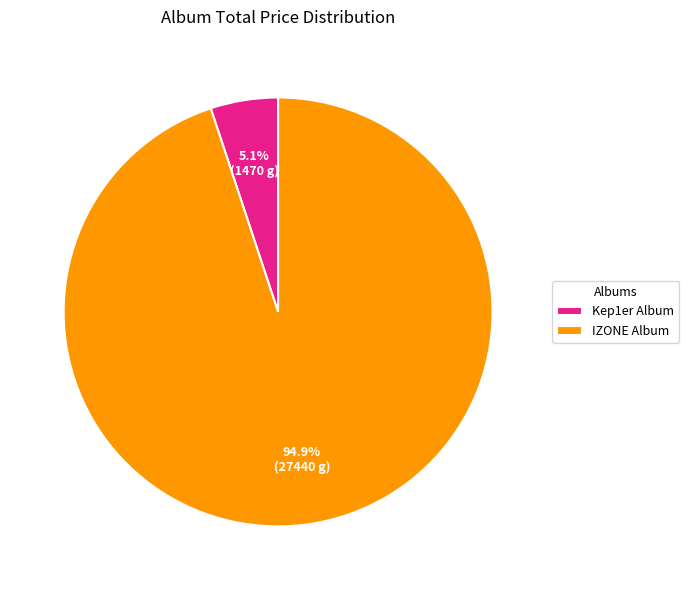

Rank the categories by value from highest to lowest.

IZONE Album, Kep1er Album